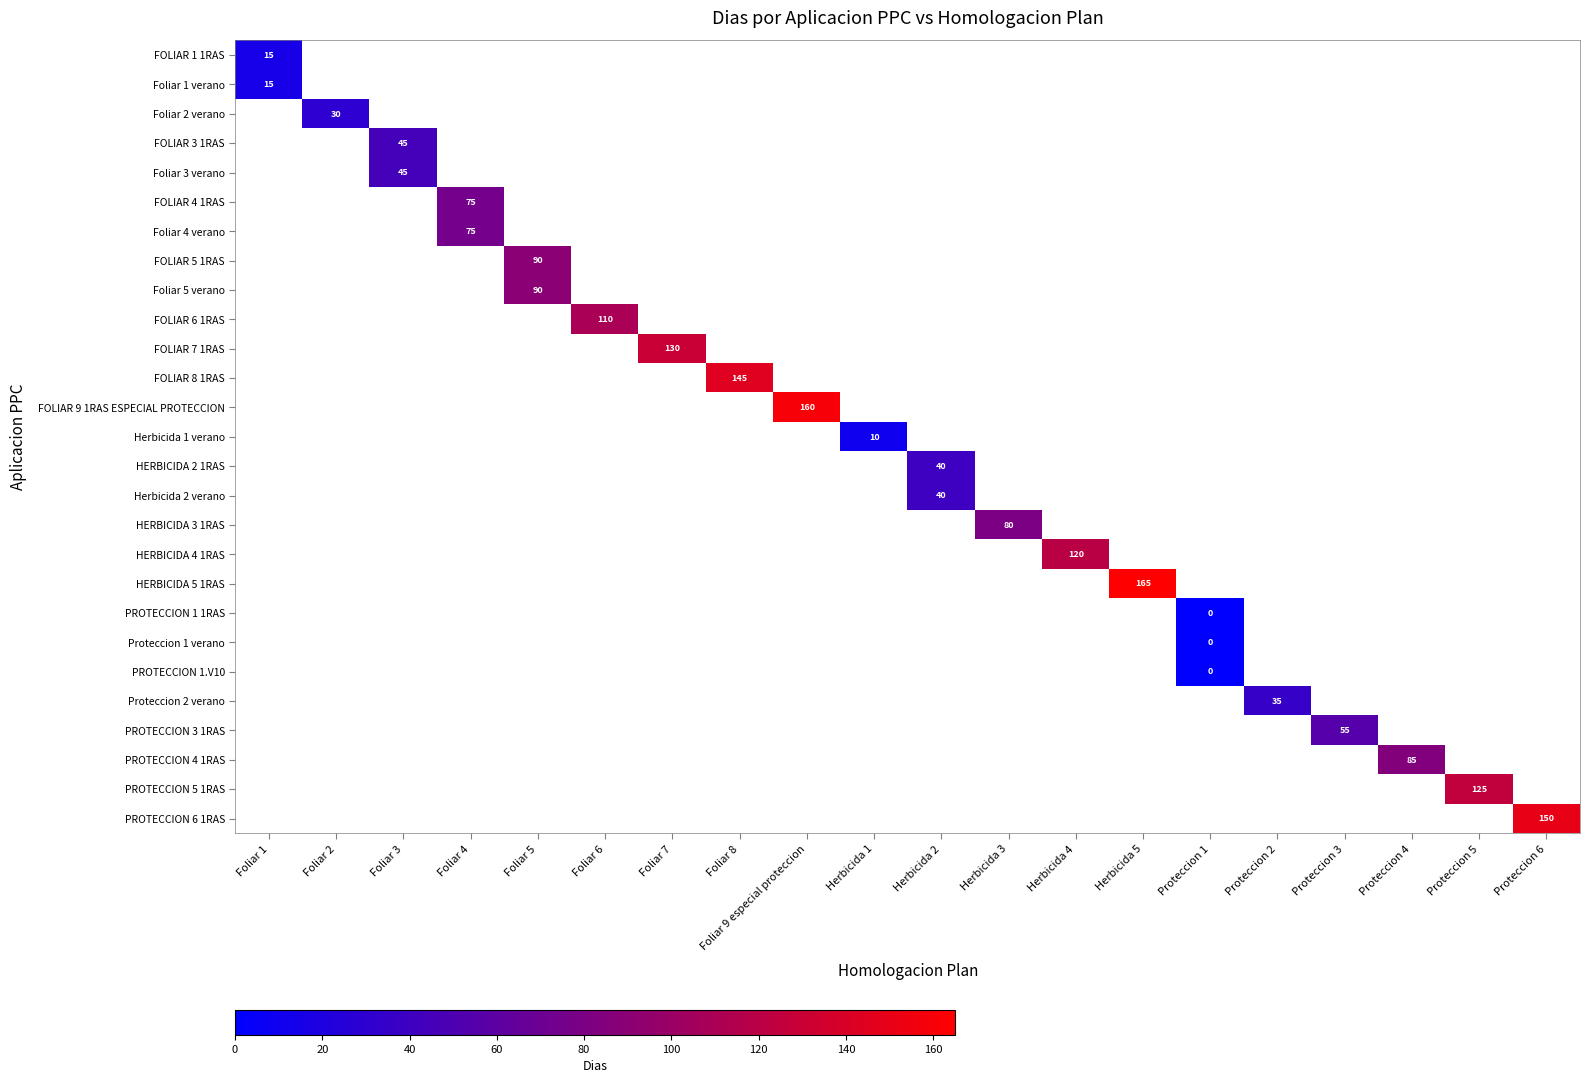

At how many categories does at least one series exceed 23?

17